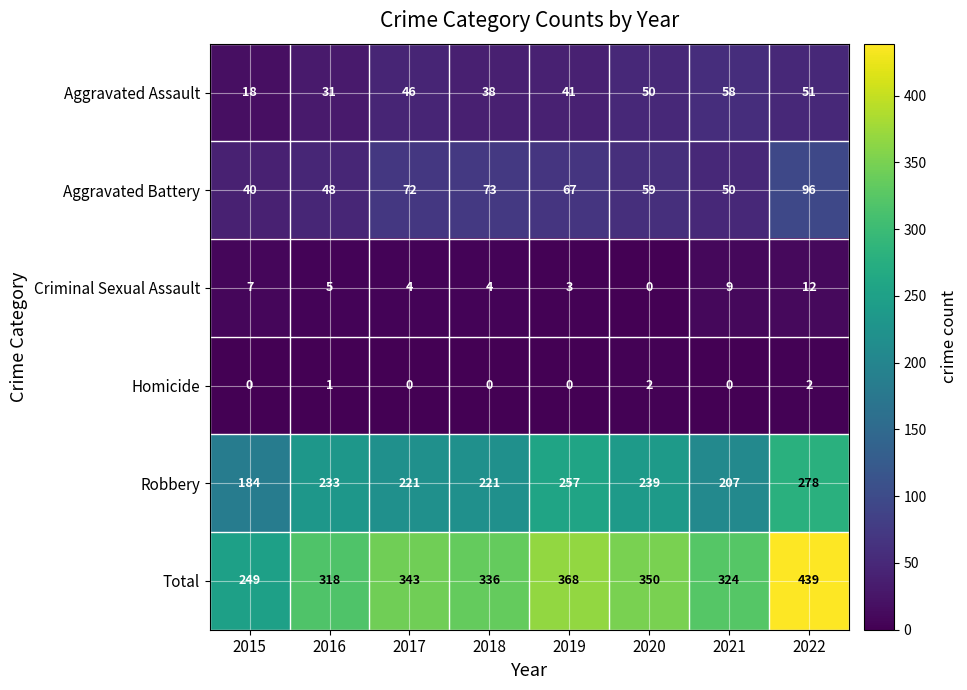

At which category does the chart reach its peak across all series?

2022